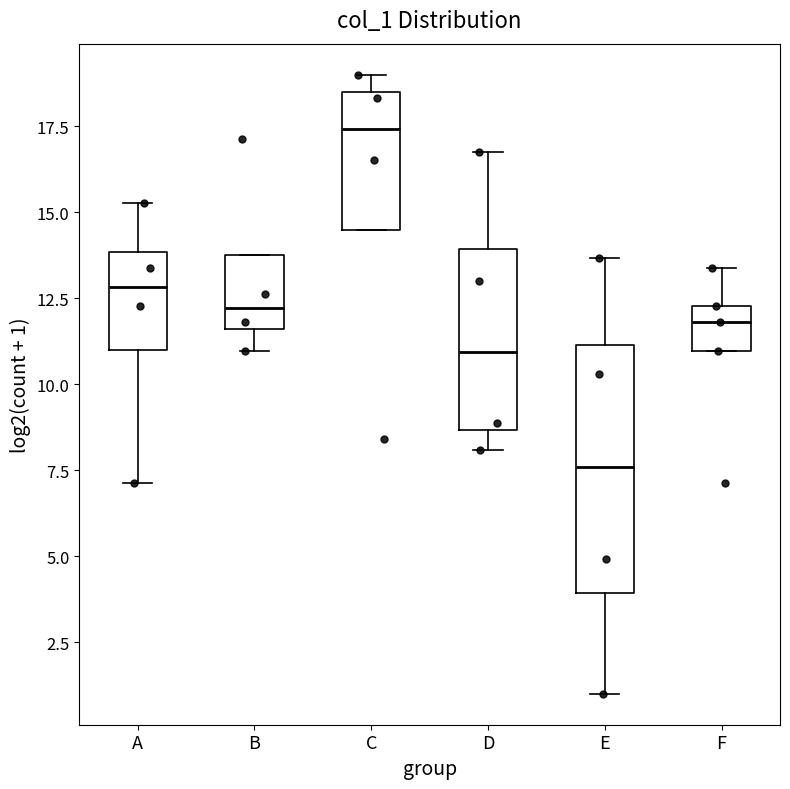

Which box has the lowest median line?

E